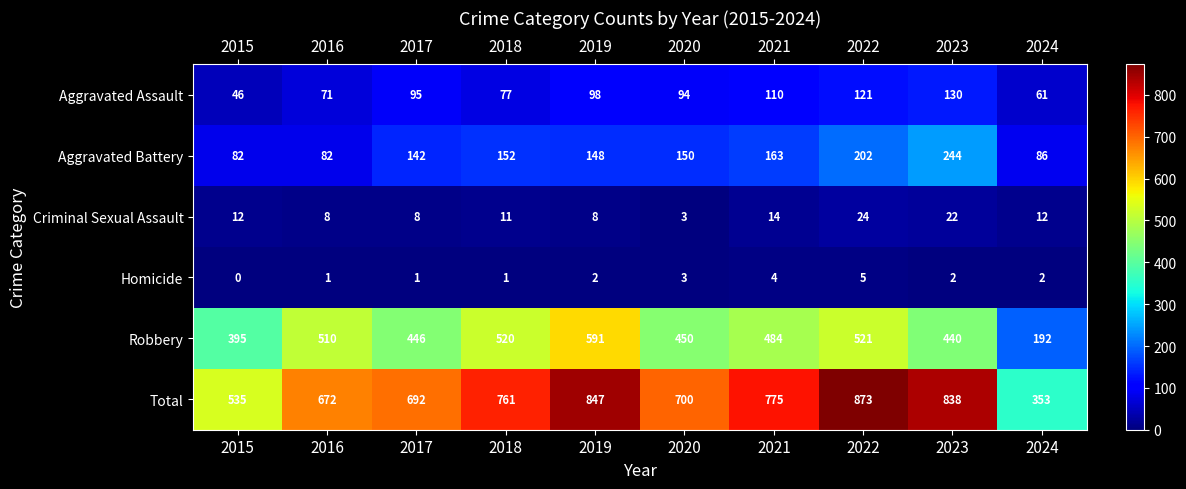

The Robbery series shows 510 at 2016. True or false?

True